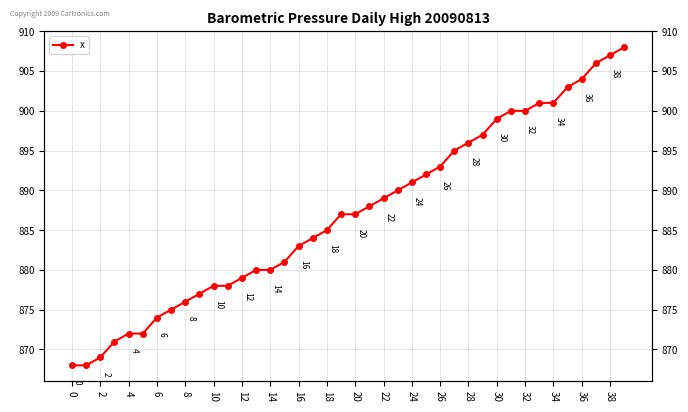

True or false: there are more than 2 points higher than both neighbors.

False